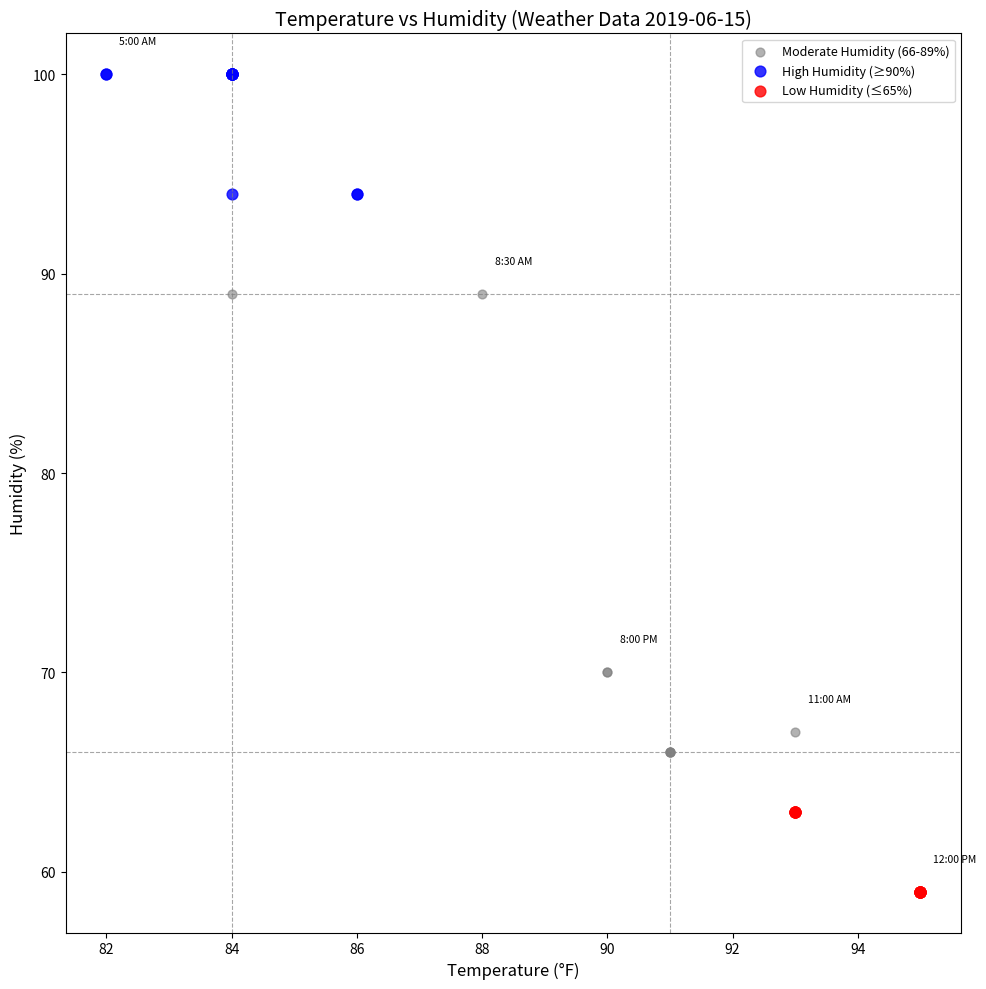

Which series contains the lowest Y value?

Low Humidity (≤65%)